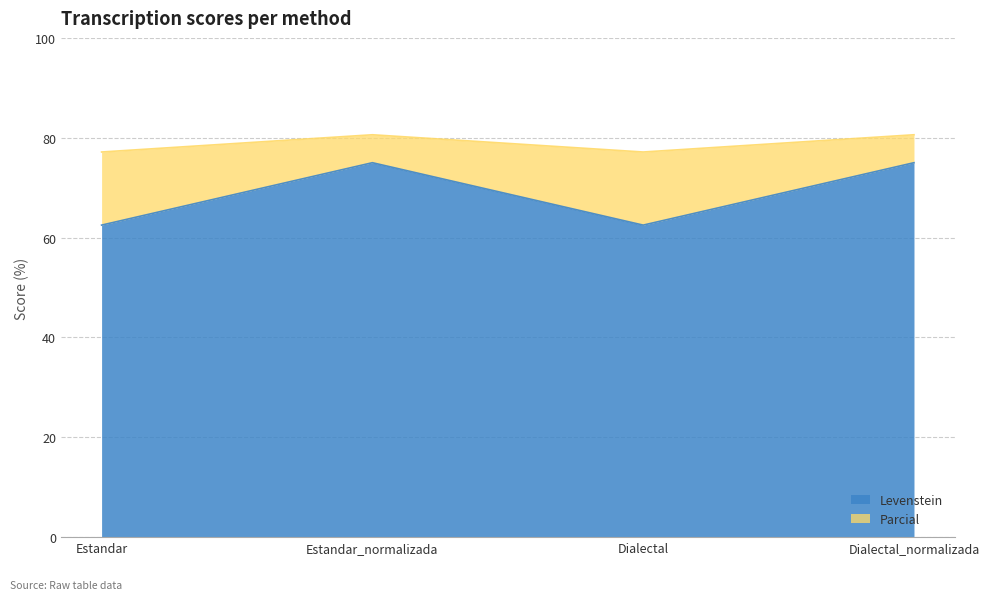

True or false: Levenstein has a value of 62.5 at Estandar.

True